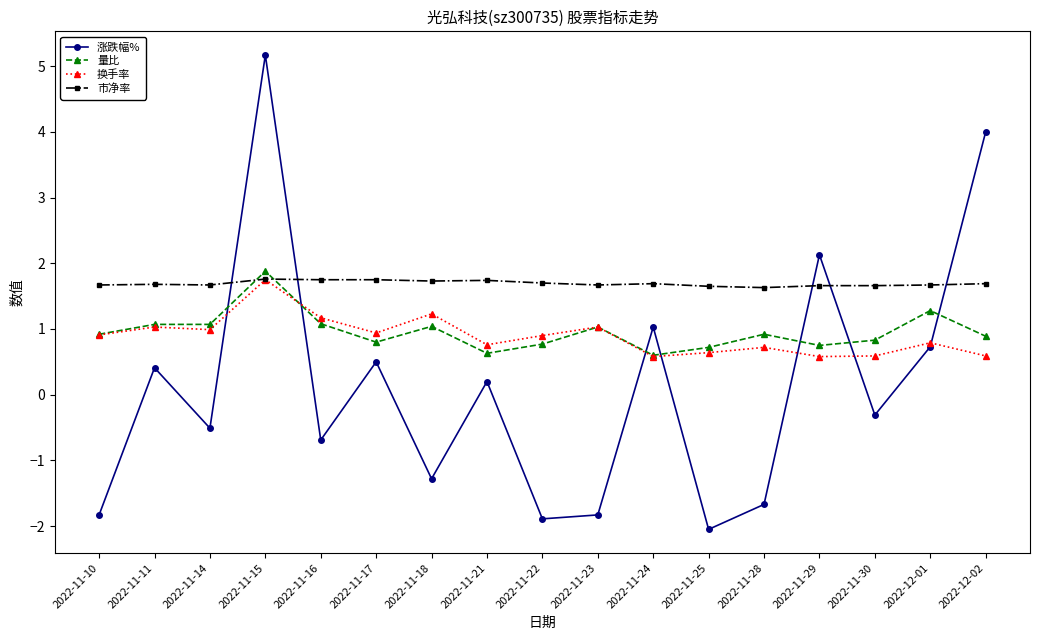

At which category does 涨跌幅% reach its first local peak?

2022-11-11